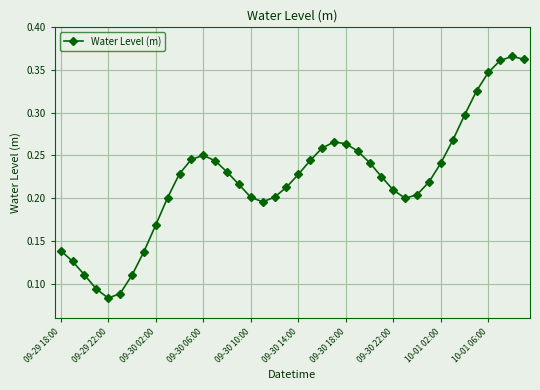

True or false: the data has more than 0 interior local peaks.

True